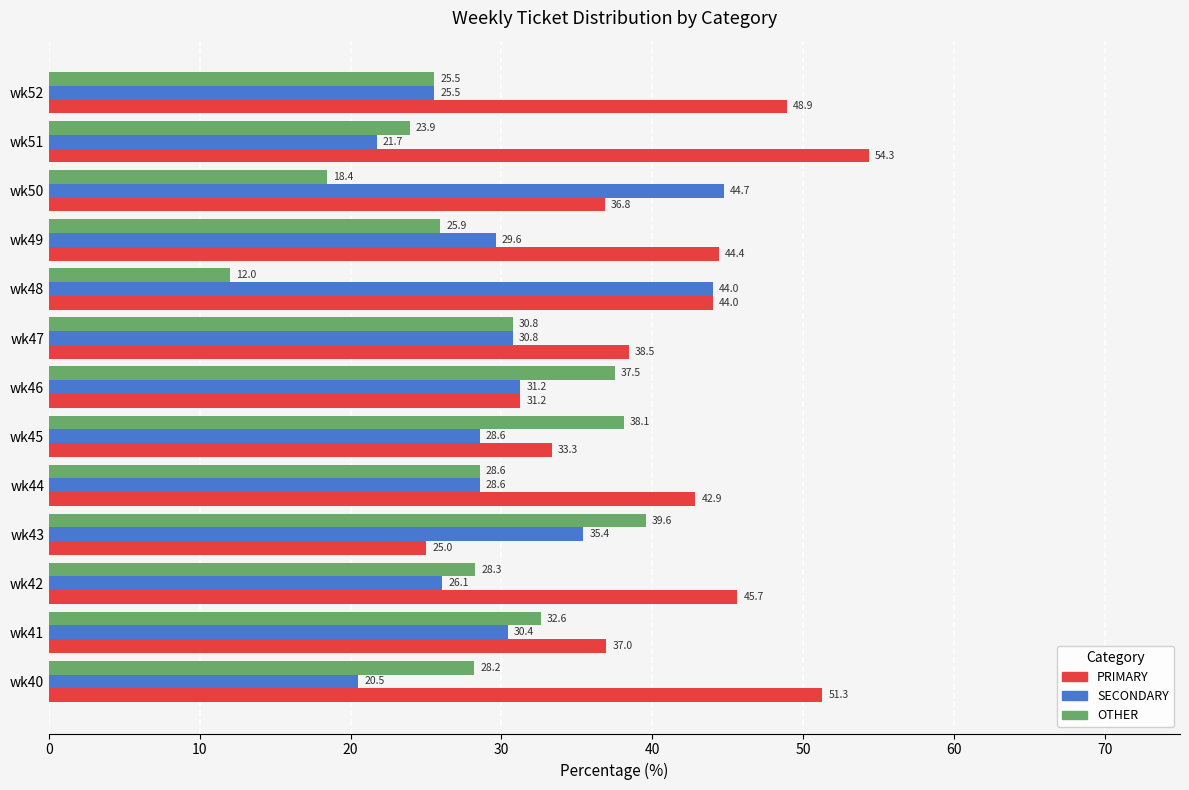

What is the sum of the PRIMARY values at wk50 and wk40?

88.1